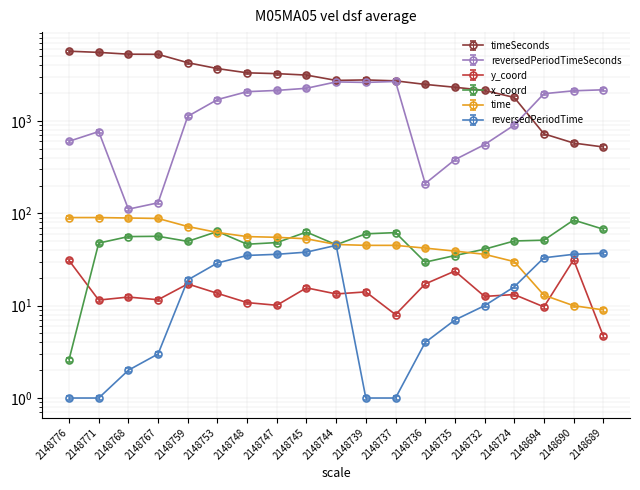

What is the difference between the second highest and minimum values in the timeSeconds series?

5009.0